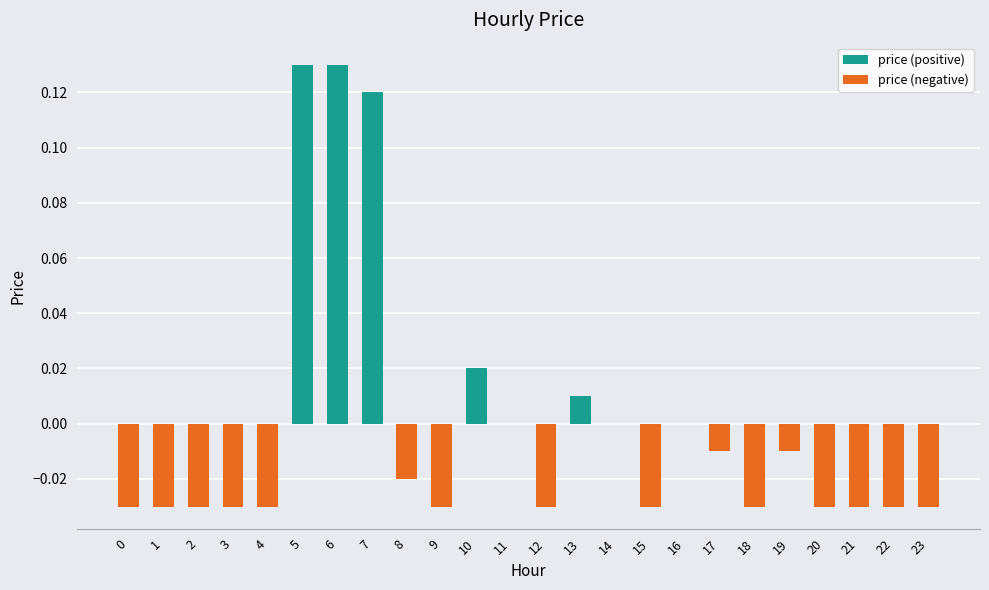

Reading right to left, what are all the values shown in this chart?

price (positive): 23=0.0	22=0.0	21=0.0	20=0.0	19=0.0	18=0.0	17=0.0	16=0.0	15=0.0	14=0.0	13=0.0	12=0.0	11=0.0	10=0.0	9=0.0	8=0.0	7=0.1	6=0.1	5=0.1	4=0.0	3=0.0	2=0.0	1=0.0	0=0.0
price (negative): 23=-0.0	22=-0.0	21=-0.0	20=-0.0	19=-0.0	18=-0.0	17=-0.0	16=0.0	15=-0.0	14=0.0	13=0.0	12=-0.0	11=0.0	10=0.0	9=-0.0	8=-0.0	7=0.0	6=0.0	5=0.0	4=-0.0	3=-0.0	2=-0.0	1=-0.0	0=-0.0